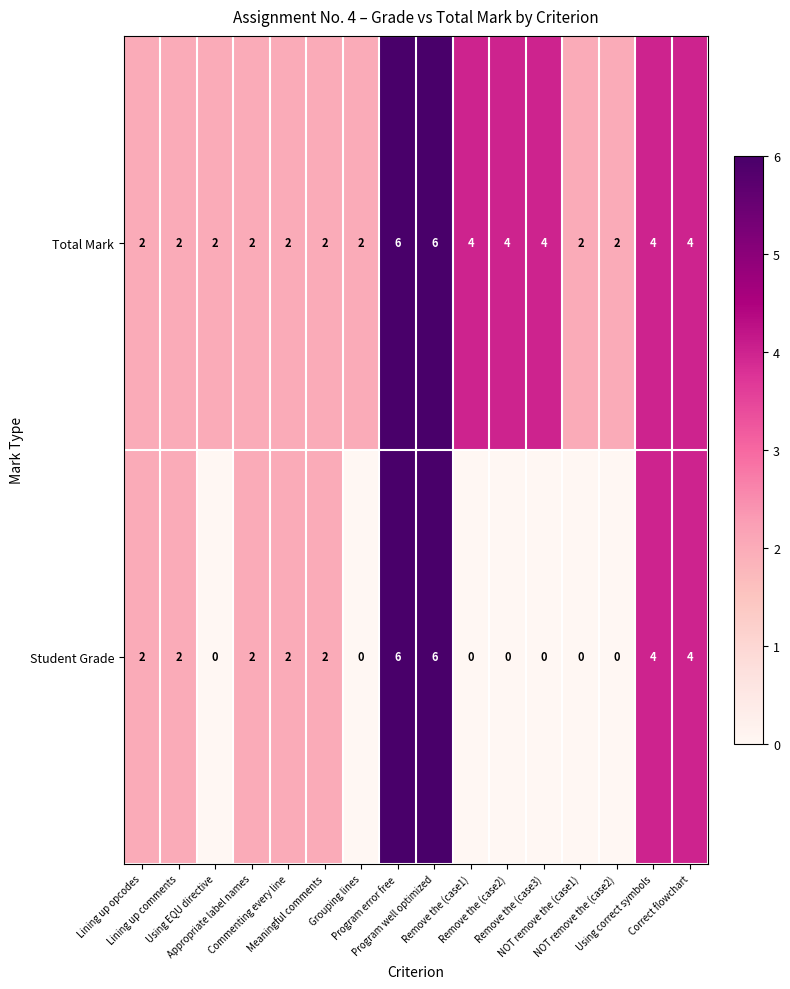

What is the total value across all series at Using EQU directive?

2